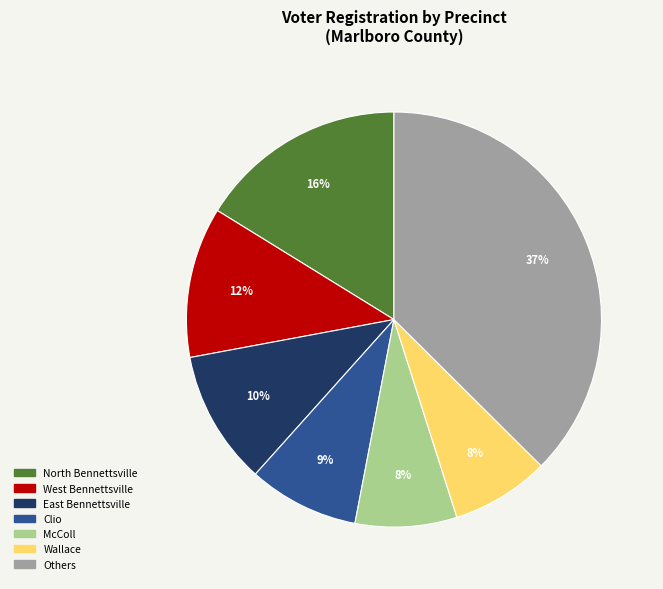

To the nearest percent, what is the average slice percentage?

14%